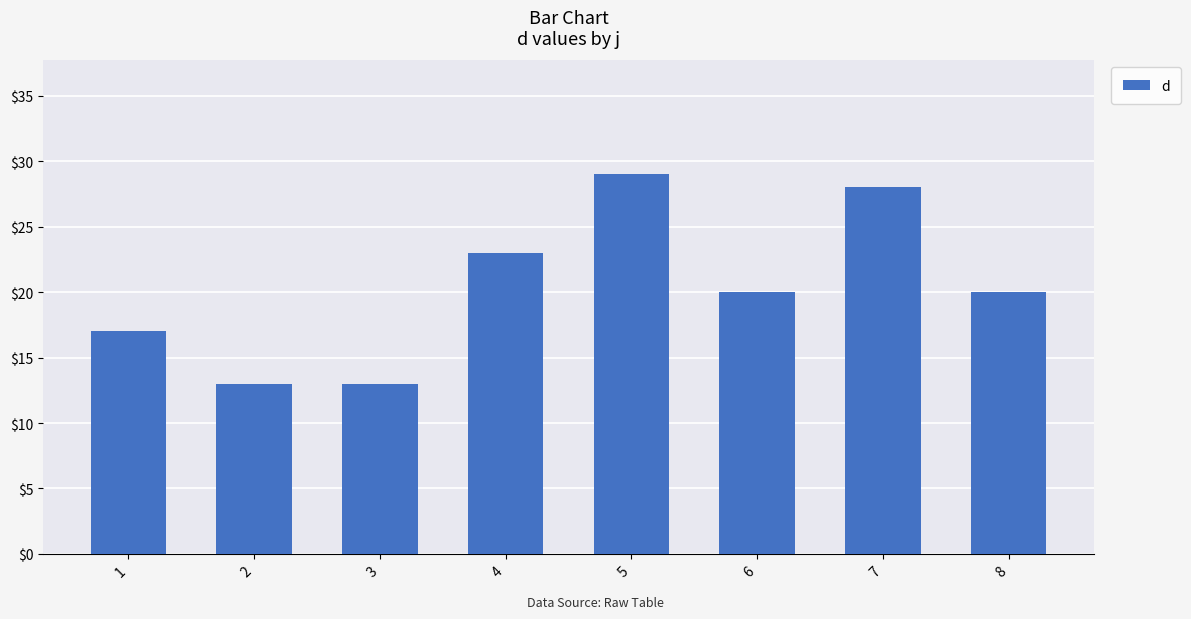

True or false: the data shows 20 at 8.

True